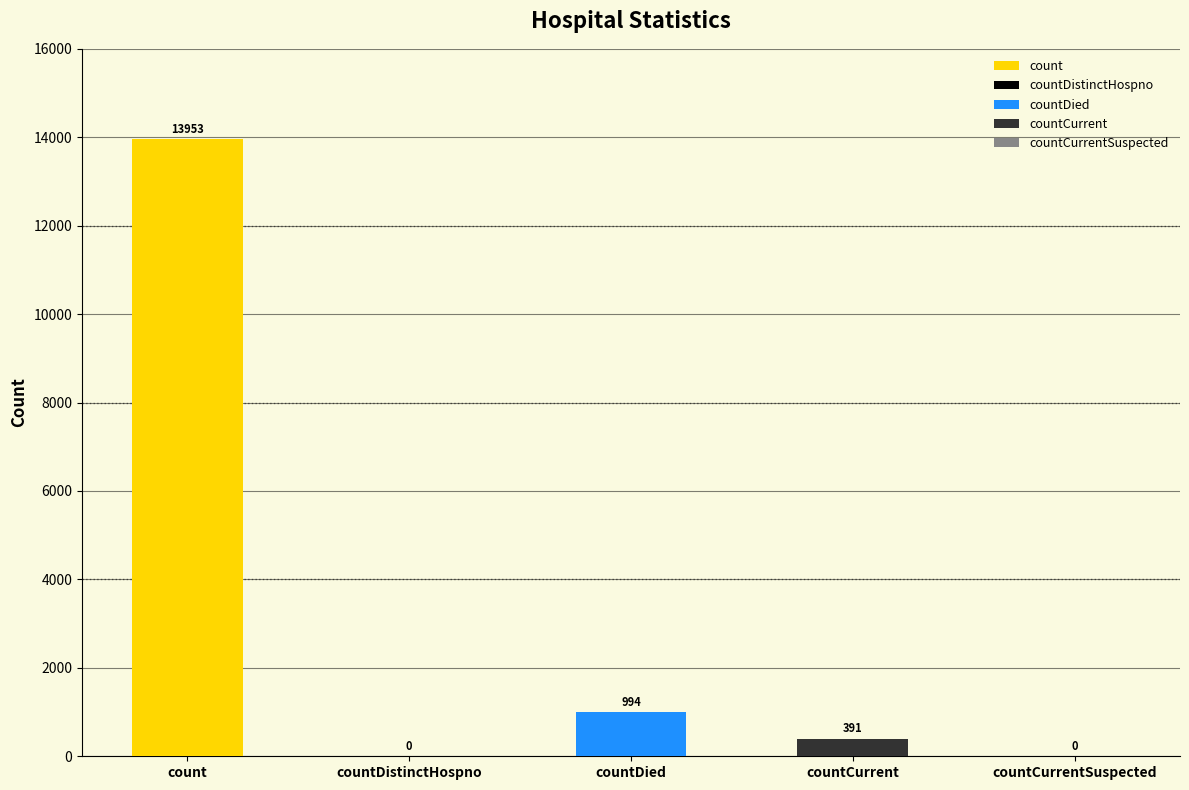

Which category has the highest value across all series?

count